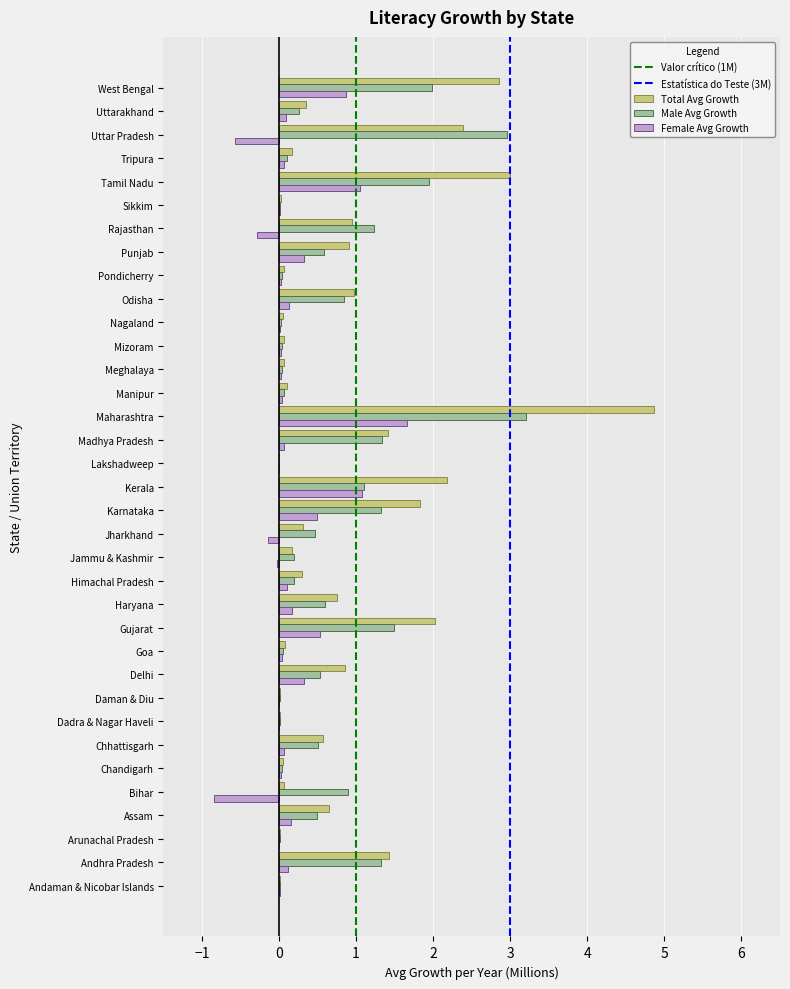

Between Tamil Nadu and Tripura, which series saw the biggest shift?

Total Avg Growth